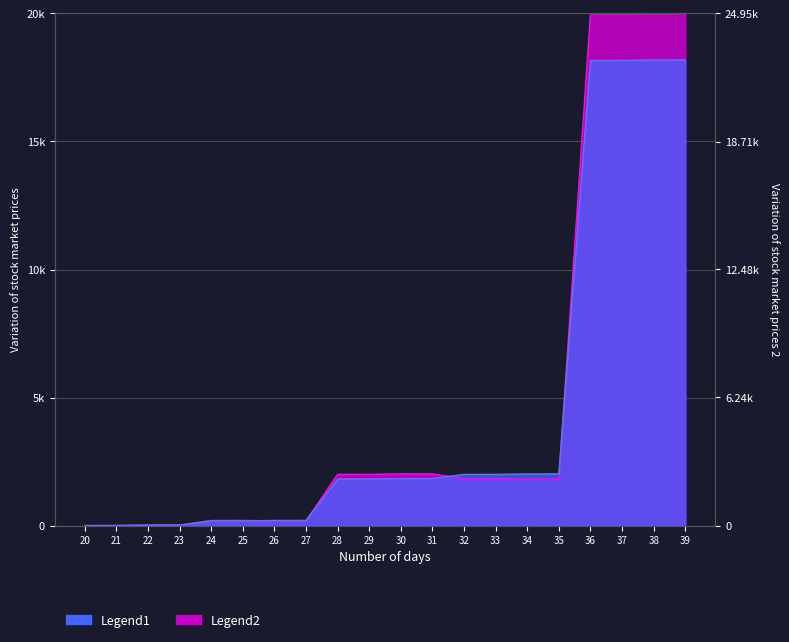

Reading left to right, list all the values displayed in this chart.

Legend1: 0.0	1.8	18.2	20.0	181.6	183.5	199.8	201.6	1816.4	1818.2	1834.5	1836.3	1998.0	1999.8	2016.2	2018.0	18163.7	18165.5	18181.8	18183.6
Legend2: 0.0	1.8	20.0	18.2	199.8	201.6	183.5	181.6	1998.0	1999.8	2018.0	2016.2	1834.5	1836.3	1818.2	1816.4	19980.0	19981.8	20000.0	19998.2